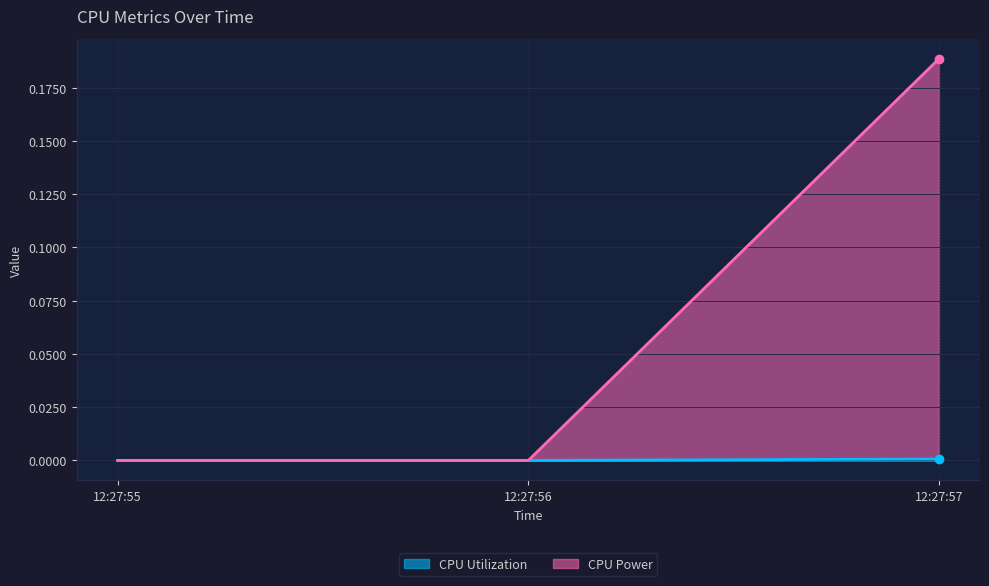

What is the highest value of the CPU Power series?

0.2